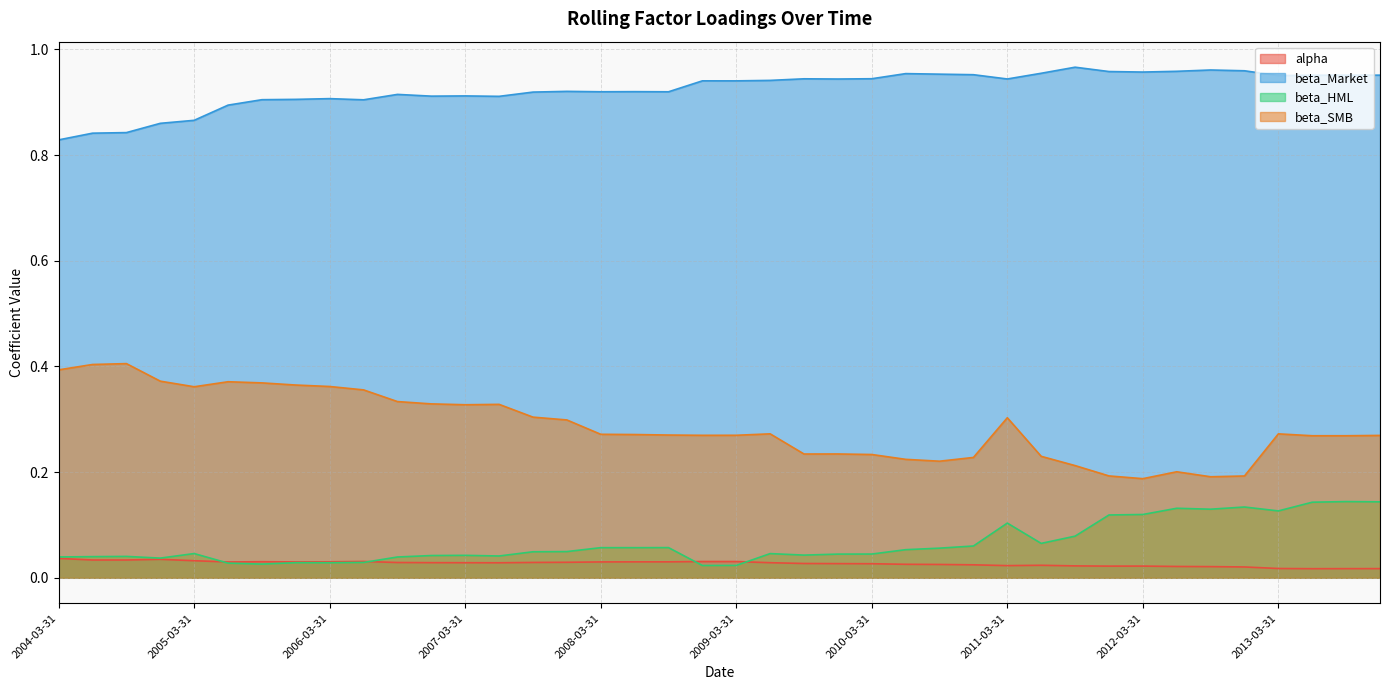

What is the average value of the beta_SMB series?

0.3